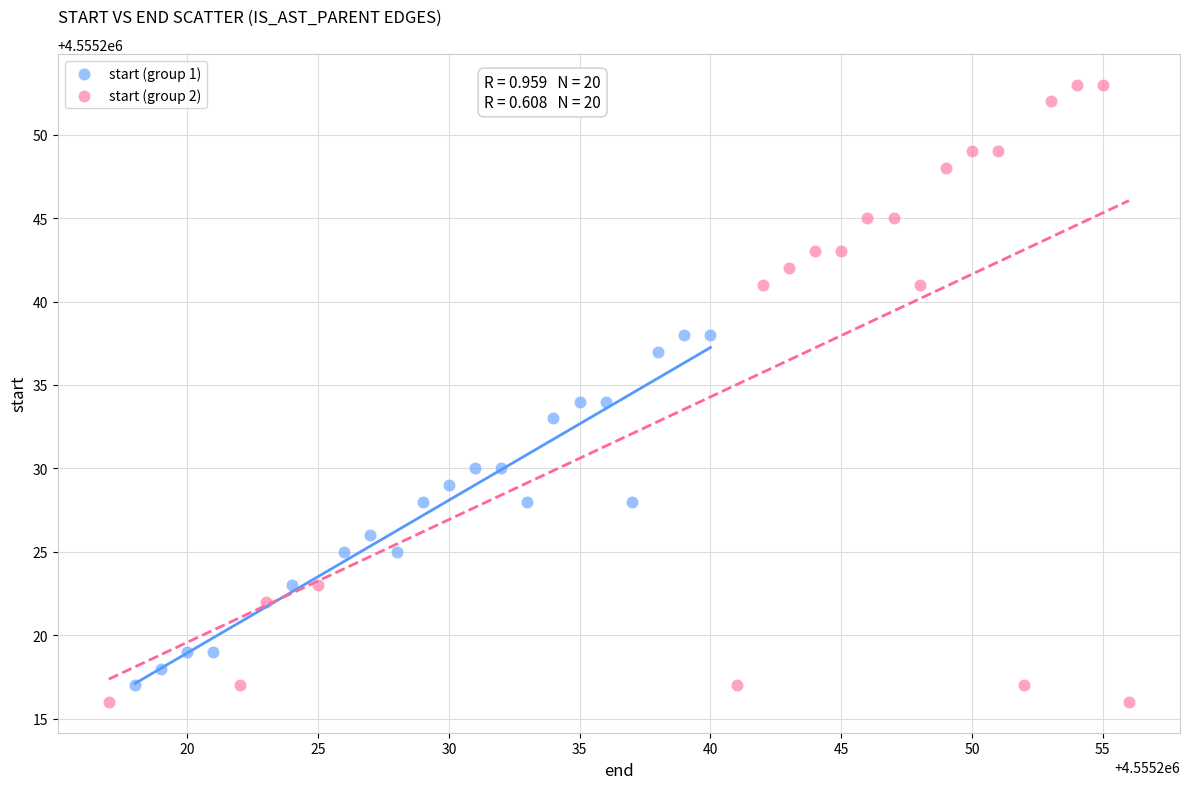

Which series has the widest spread of Y values?

start (group 2)